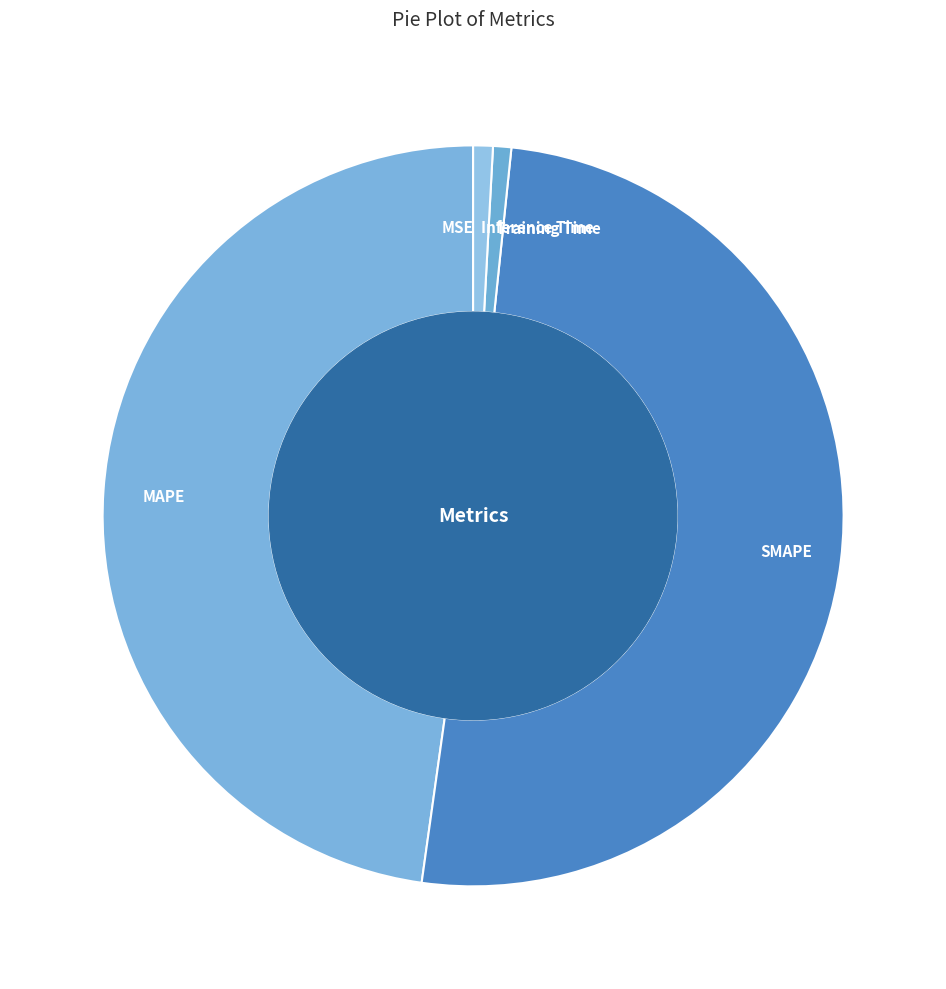

Between SMAPE and Inference Time, which is larger?

SMAPE